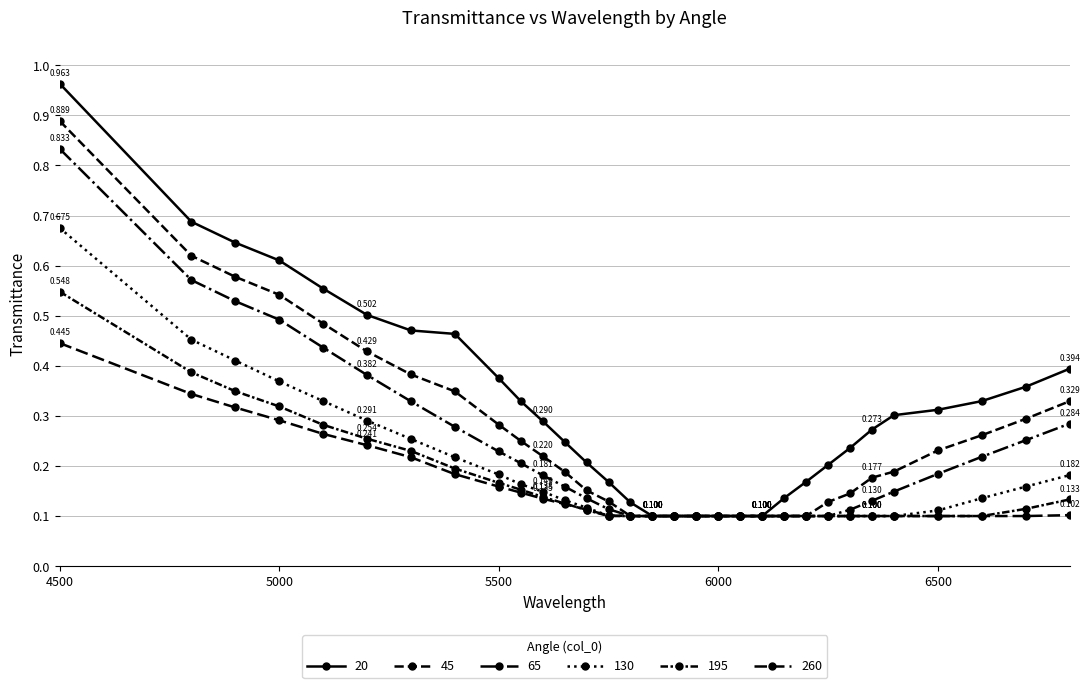

How many 45 values are between 0 and 1?

31